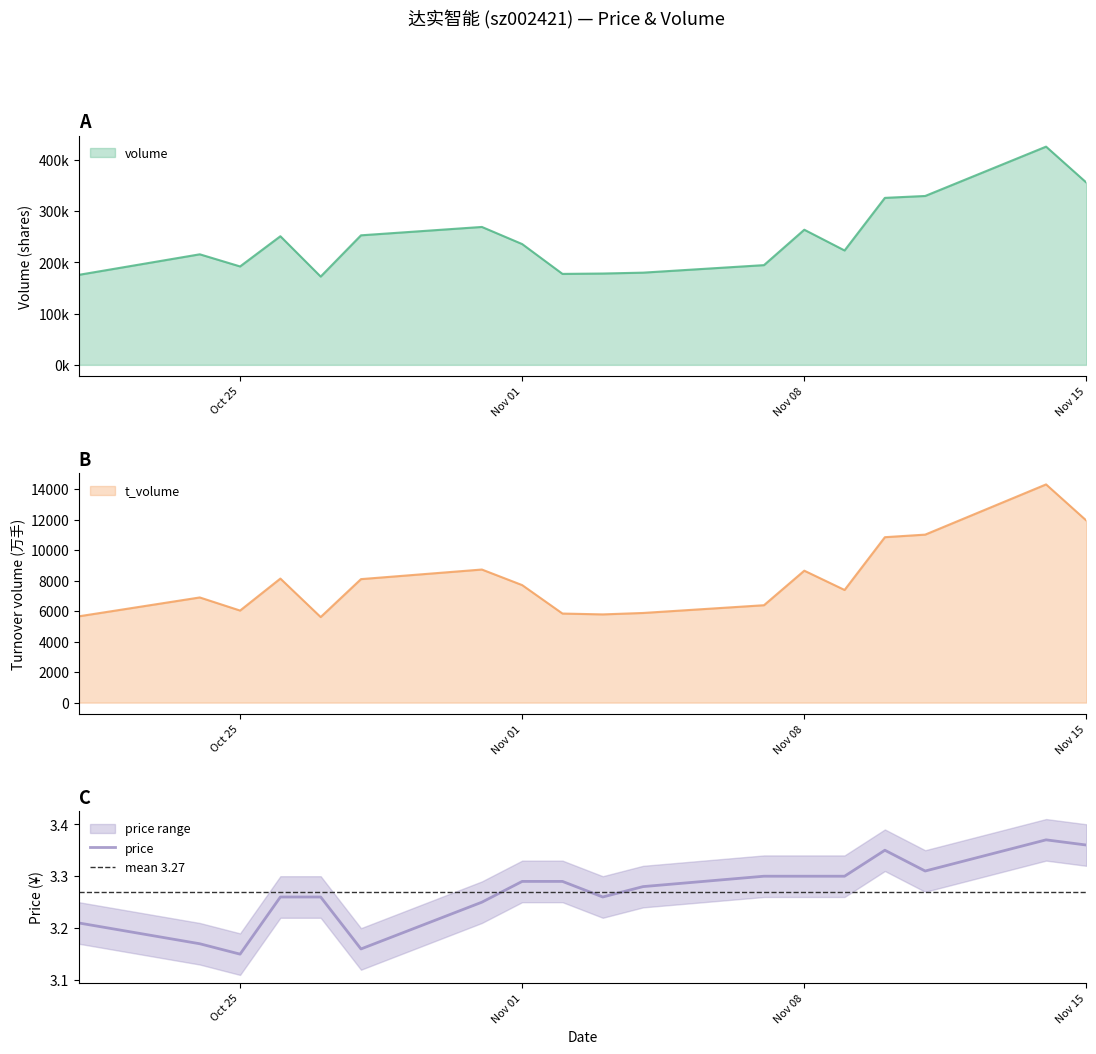

What is the minimum value for t_volume?

5610